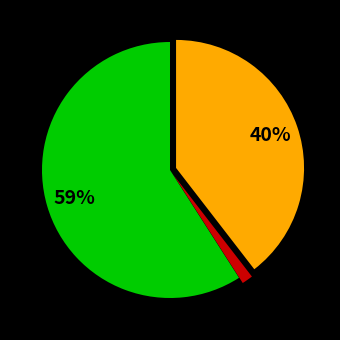

To the nearest percent, what is the average slice percentage?

33%